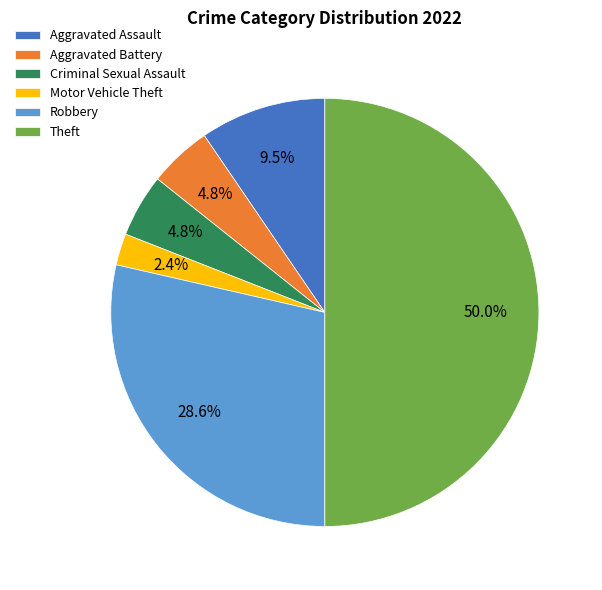

Does Motor Vehicle Theft represent more than half of the total?

No